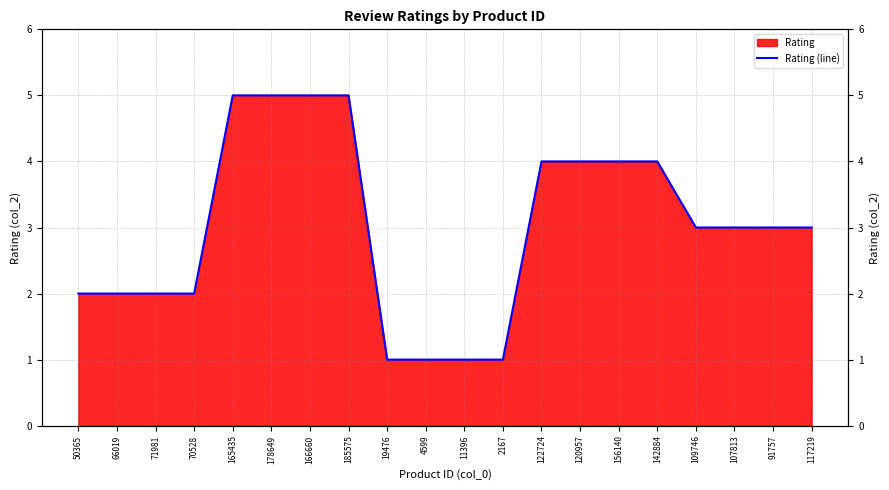

The chart shows a value of 1 at 66019. True or false?

False